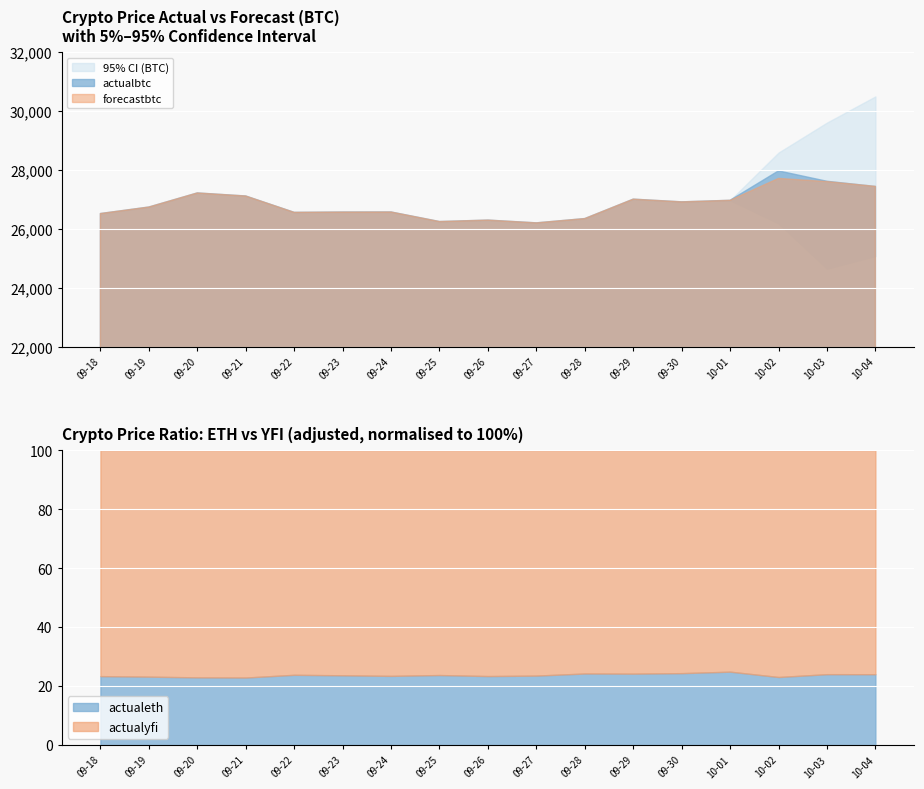

Between 2023-09-27 and 2023-10-02, which series saw the biggest shift?

95cibtc